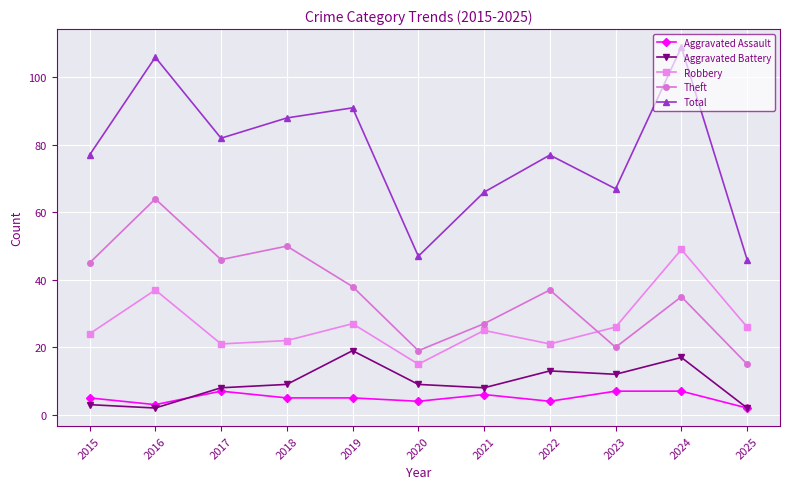

List the series in order of their peak value, lowest first.

Aggravated Assault, Aggravated Battery, Robbery, Theft, Total